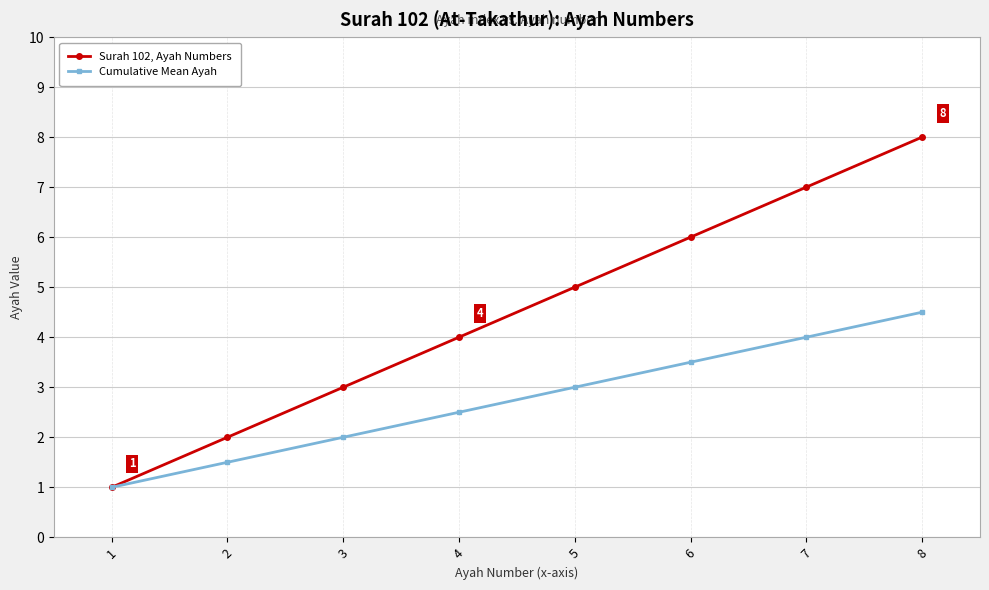

What are all the series names shown in the legend?

Surah 102, Ayah Numbers, Cumulative Mean Ayah